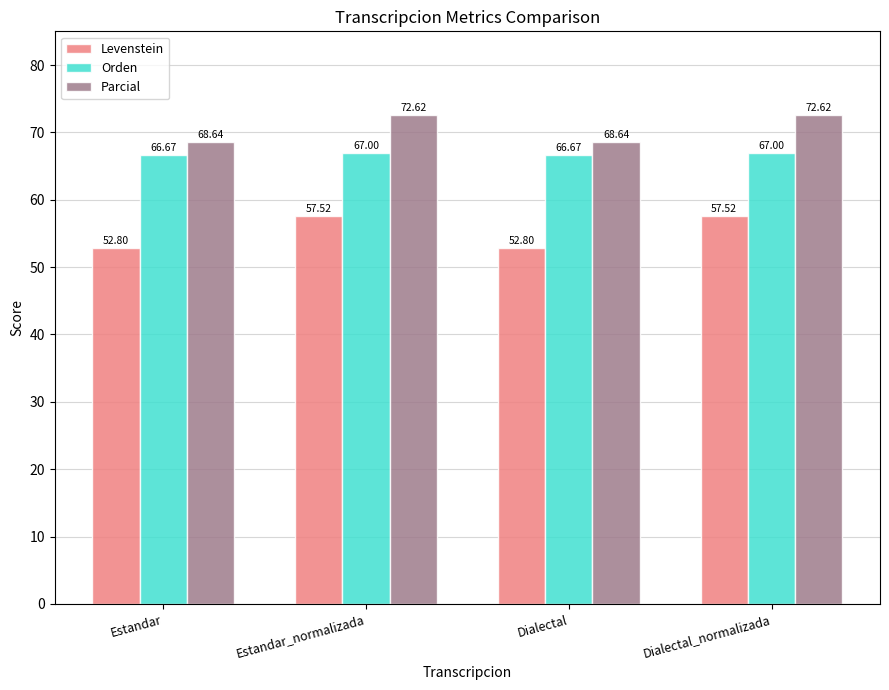

Which series has the largest range (max minus min)?

Levenstein